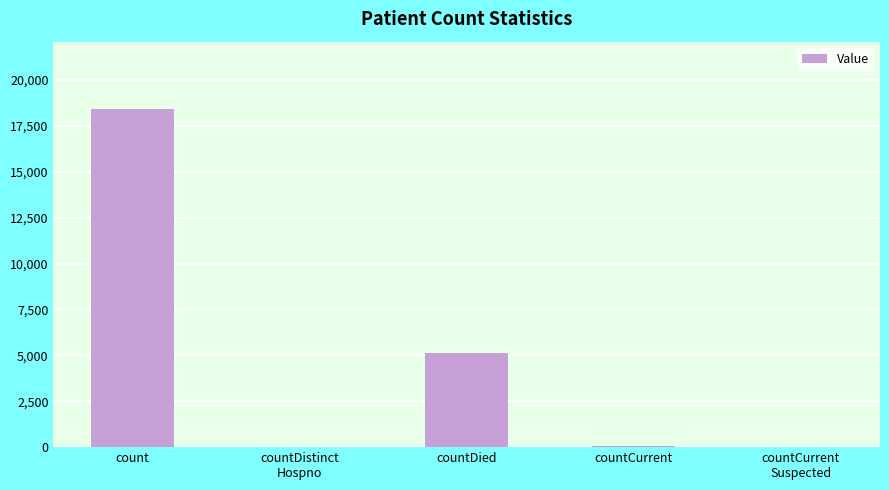

Between count and countCurrent, which is larger?

count